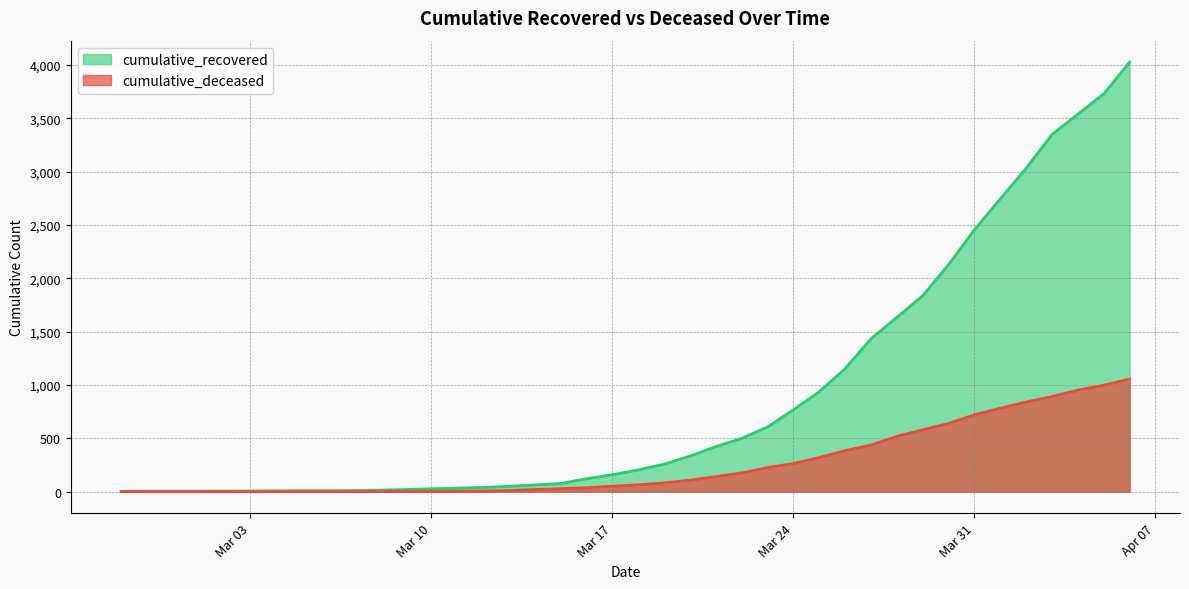

Reading right to left, what are all the values shown in this chart?

cumulative_recovered: 4028	3730	3540	3349	3033	2746	2456	2130	1837	1635	1434	1154	938	768	607	500	423	334	258	204	159	121	77	63	50	40	33	27	20	14	10	9	9	8	6	5	4	4	4	3
cumulative_deceased: 1056	998	952	892	841	782	721	640	580	519	437	385	320	264	226	176	141	108	82	65	51	37	28	20	11	6	4	2	2	2	1	0	0	0	0	0	0	0	0	0